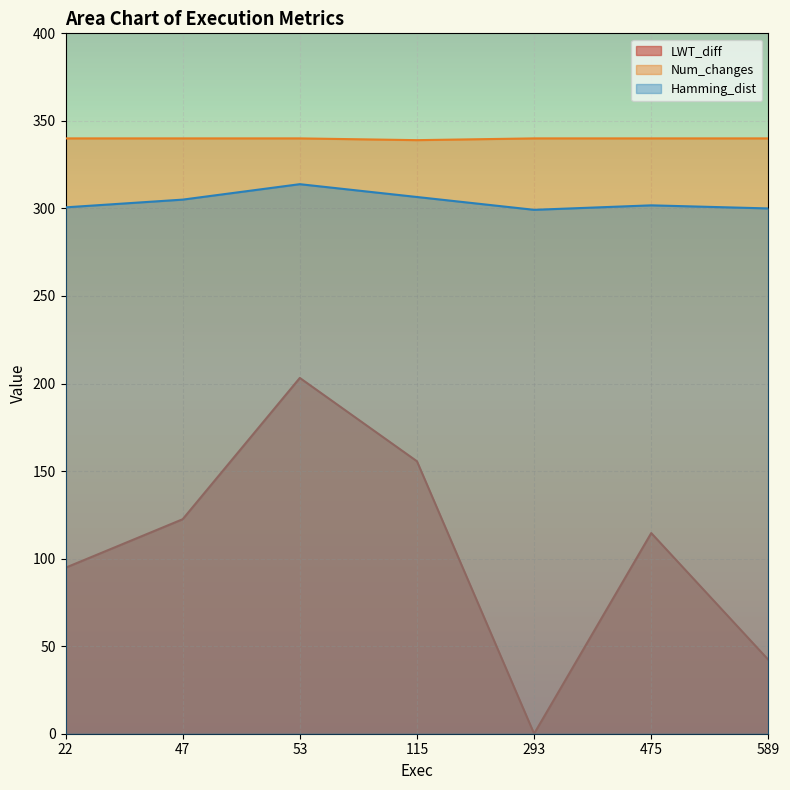

Rank the series at 115 from highest to lowest value.

Num_changes, Hamming_dist, LWT_diff